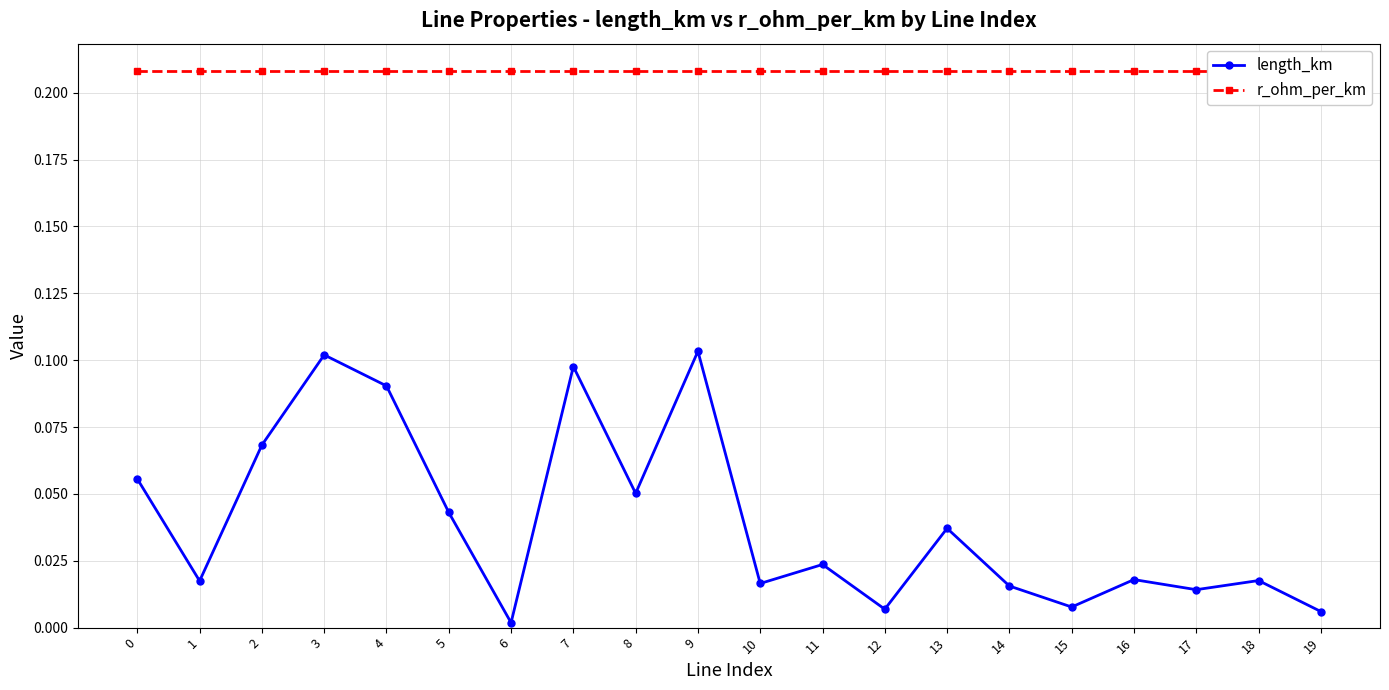

Is the value of r_ohm_per_km at 13 greater than the value of length_km at 15?

Yes